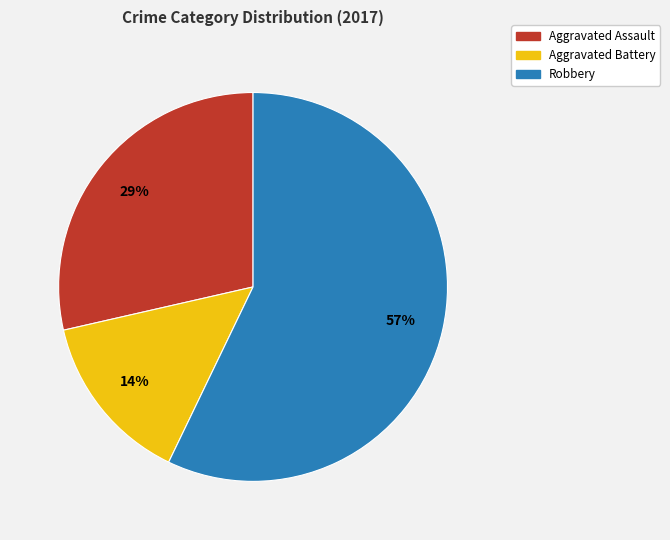

Is there a majority slice in this chart?

Yes